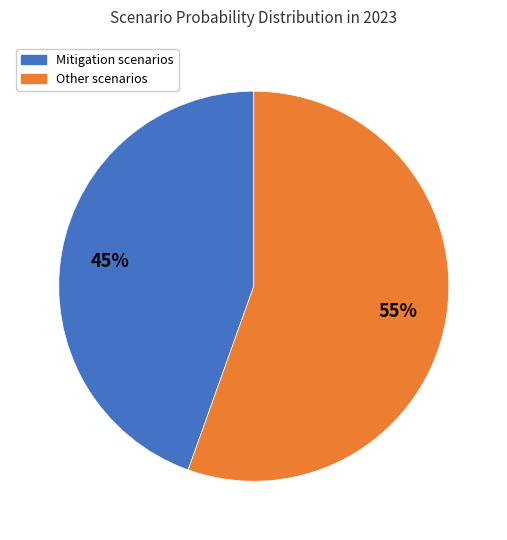

To the nearest percent, what portion does Other scenarios represent?

55%